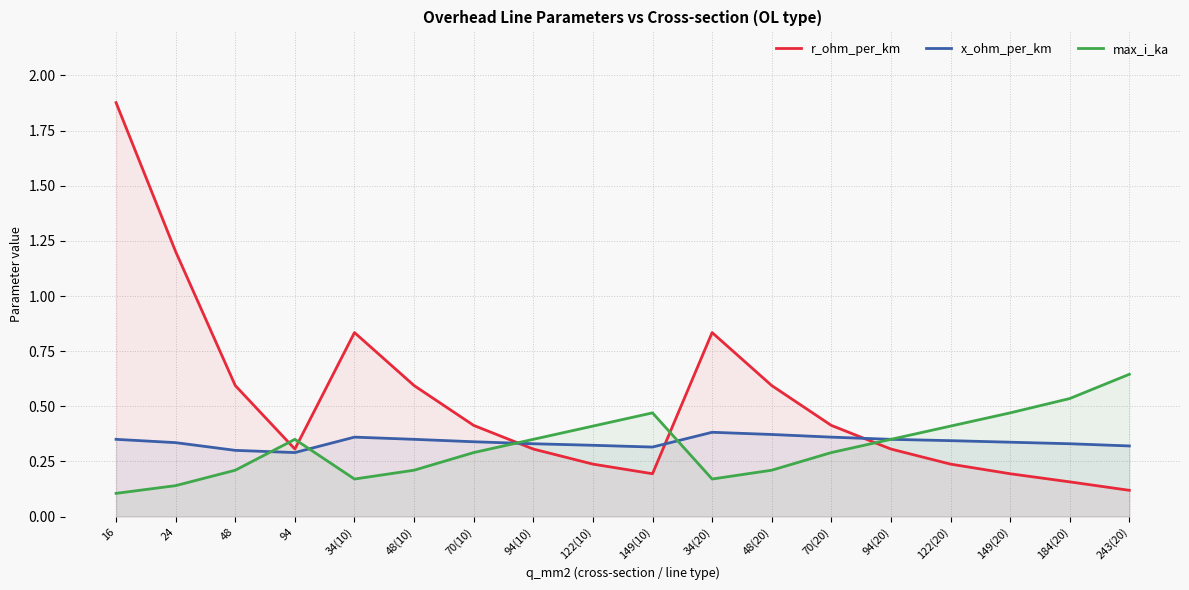

Where is the first local minimum for max_i_ka?

34(10)